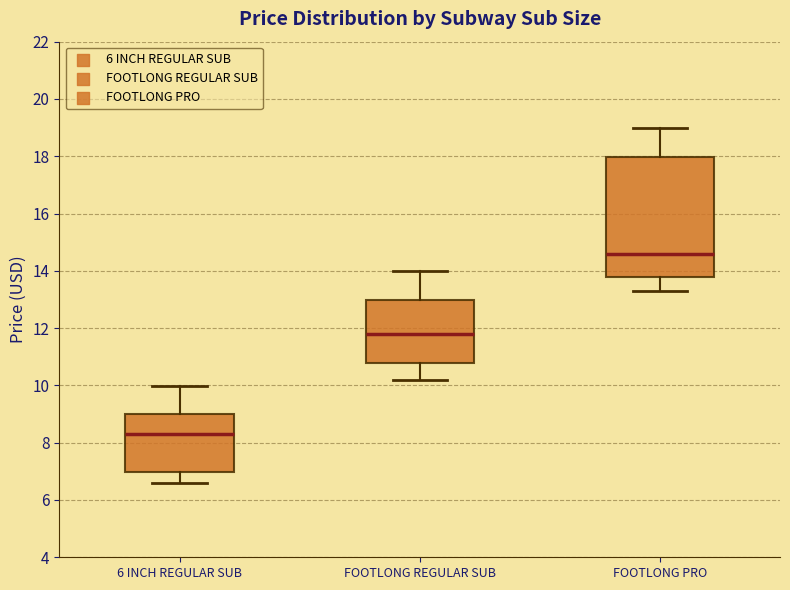

Which box's median line is the lowest?

6 INCH REGULAR SUB